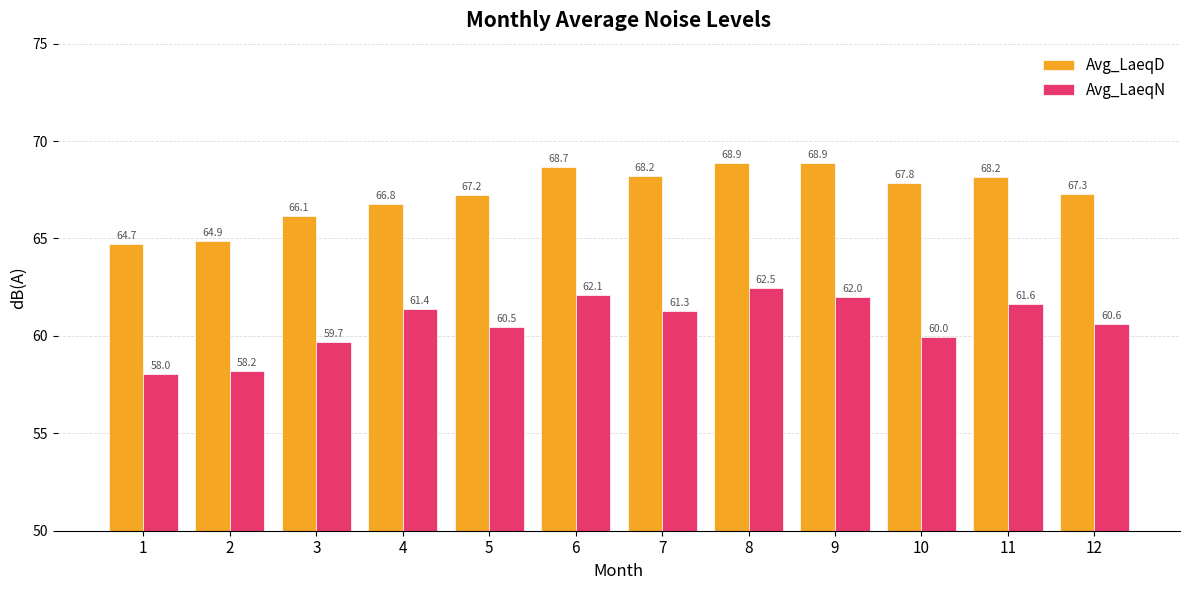

Is it true that Avg_LaeqN equals 62.0 at 9?

True